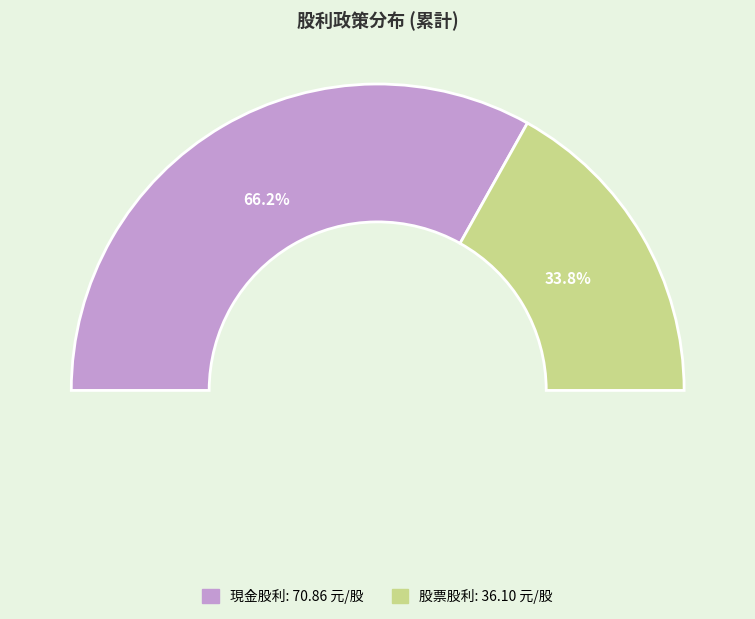

Which category accounts for the majority?

現金股利